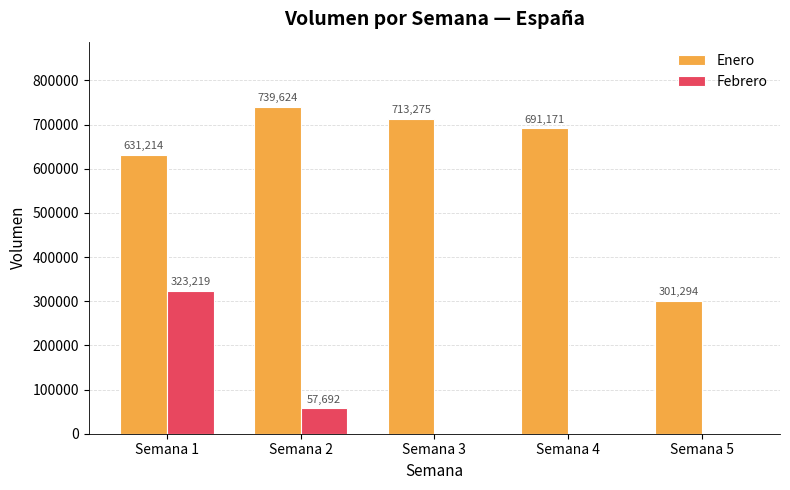

What is the average value of the Febrero series?

76182